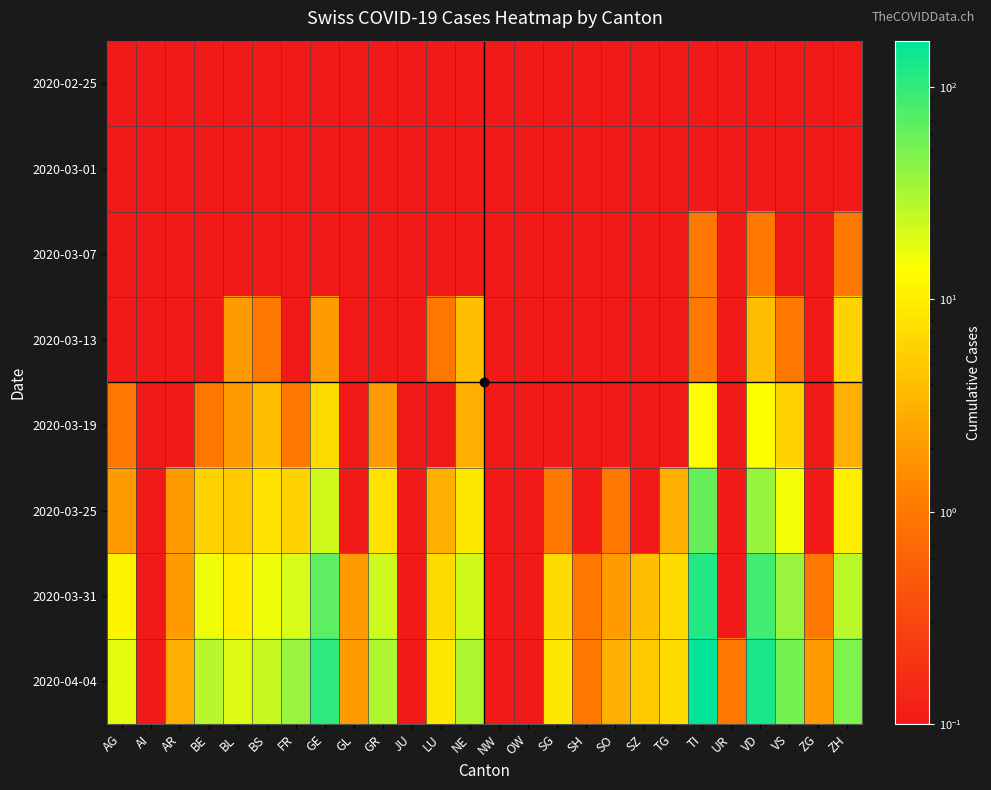

What is the total value across all series at GE?

202.3